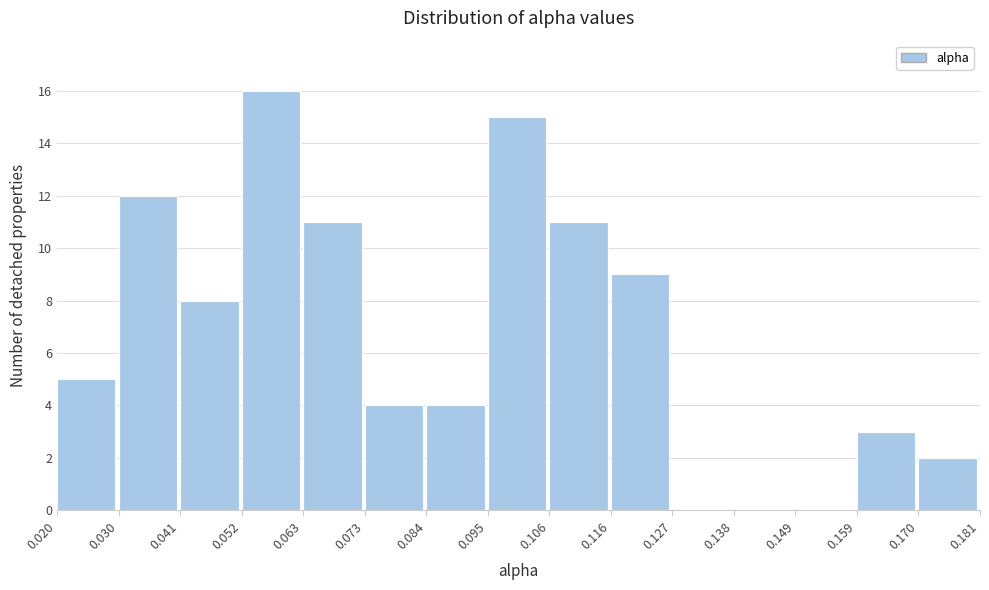

Reading left to right, transcribe this chart: for each bar, give the range it covers on the x-axis and its height. The values are not printed on the chart, so give them approximately, as read against the axis.

0.020 to 0.030: 5
0.030 to 0.041: 12
0.041 to 0.052: 8
0.052 to 0.063: 16
0.063 to 0.073: 11
0.073 to 0.084: 4
0.084 to 0.095: 4
0.095 to 0.106: 15
0.106 to 0.116: 11
0.116 to 0.127: 9
0.127 to 0.138: 0
0.138 to 0.149: 0
0.149 to 0.159: 0
0.159 to 0.170: 3
0.170 to 0.181: 2